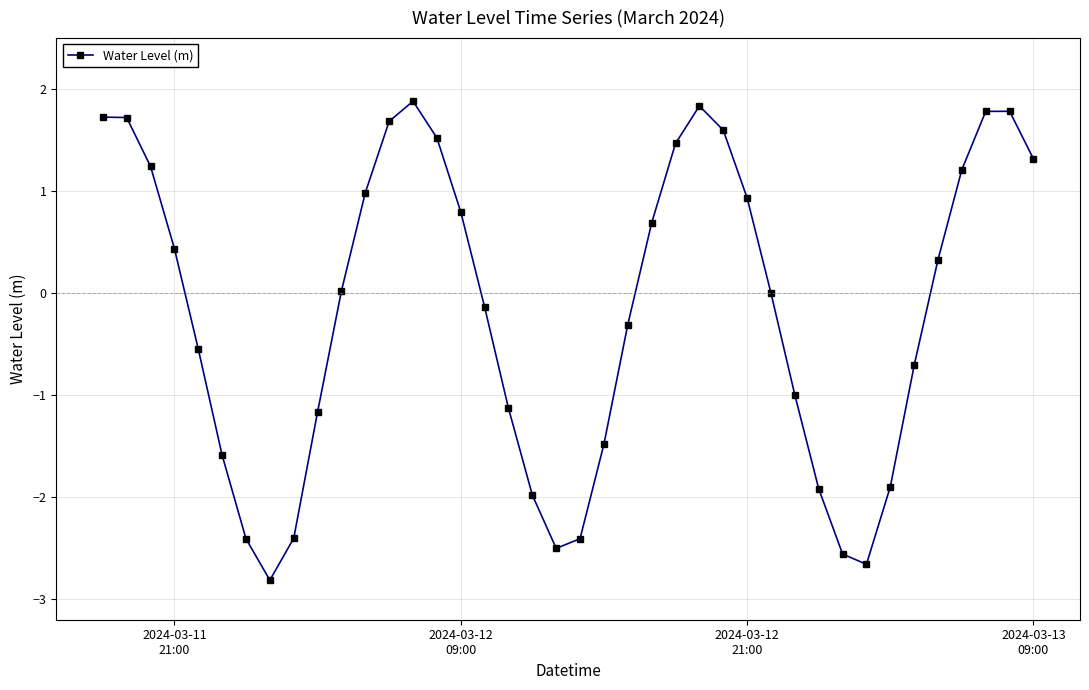

What is the value of the 38th point from the left?

1.8